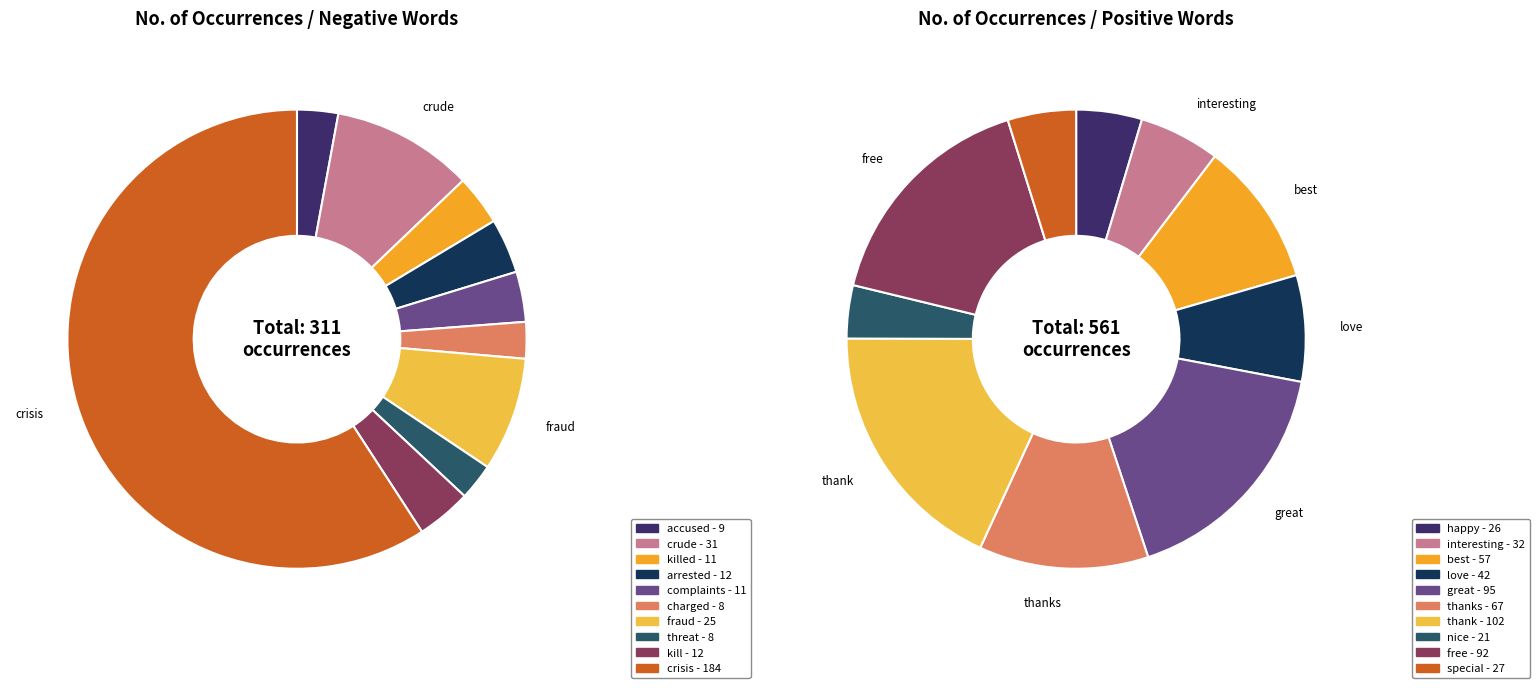

What is the change in value from killed to threat?

-3